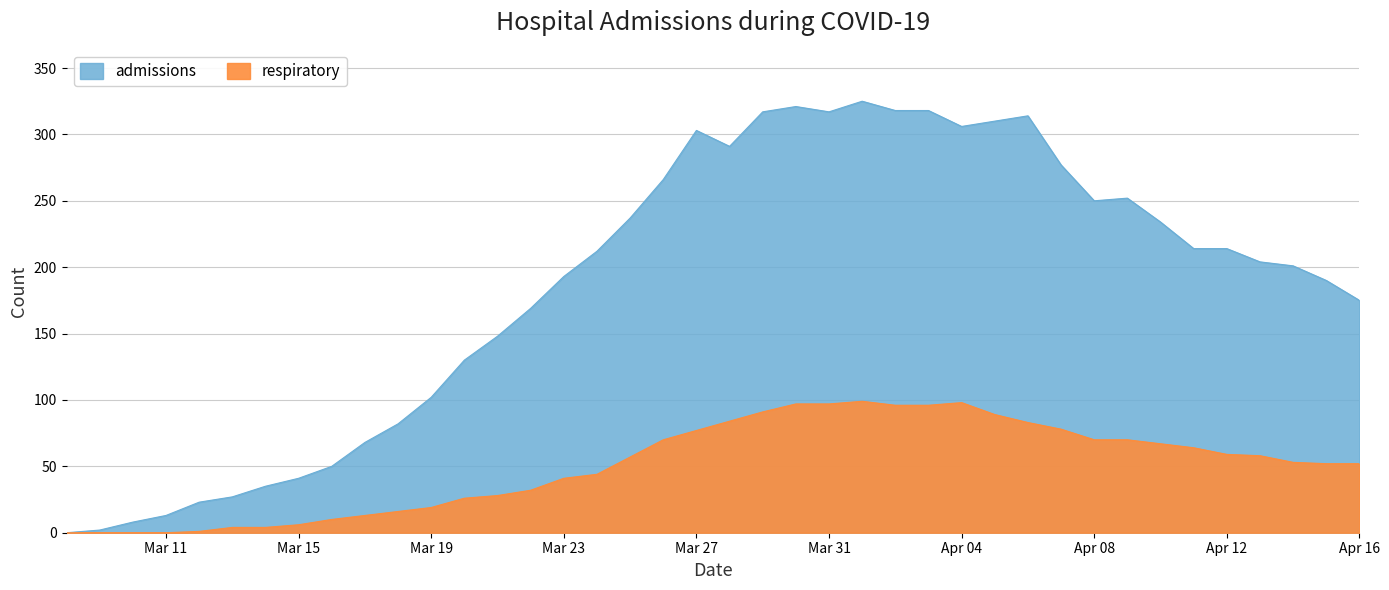

Where is admissions nearest to the value 162?

2020-03-22